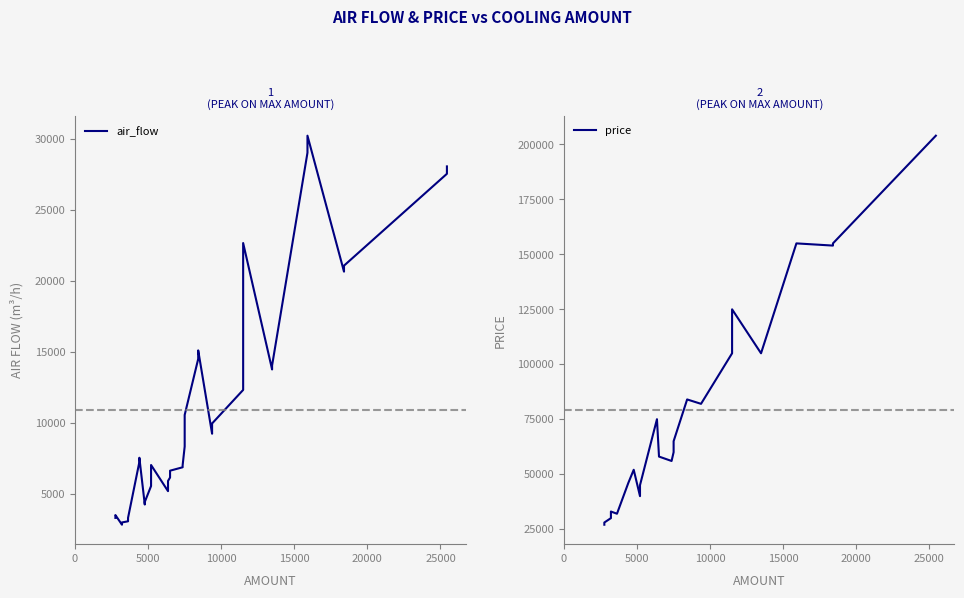

Rank the series by their average value, from lowest to highest.

air_flow, price